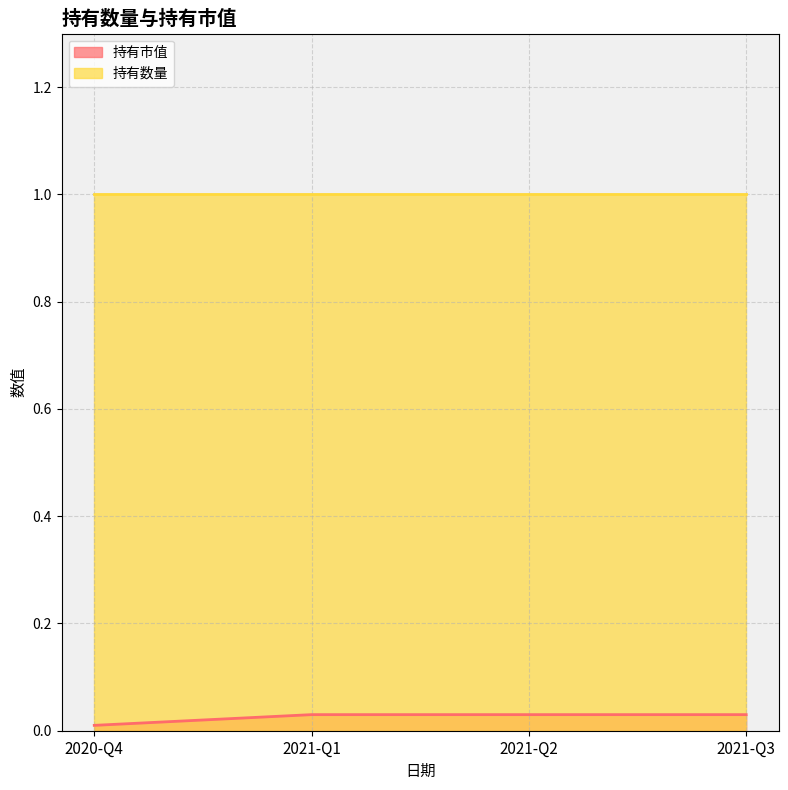

Which series changed the most between 2021-Q1 and 2020-Q4?

持有市值